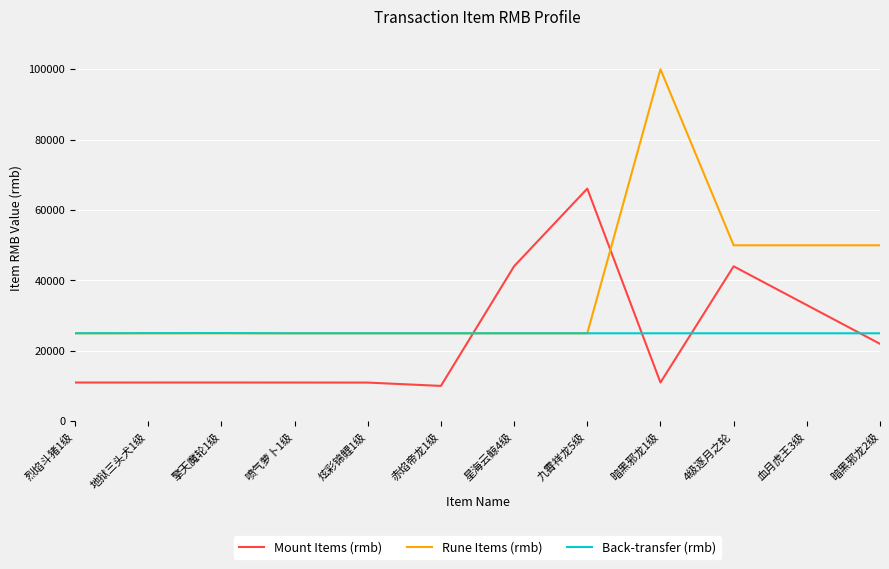

What position from the left is 暗黑邪龙1级?

9